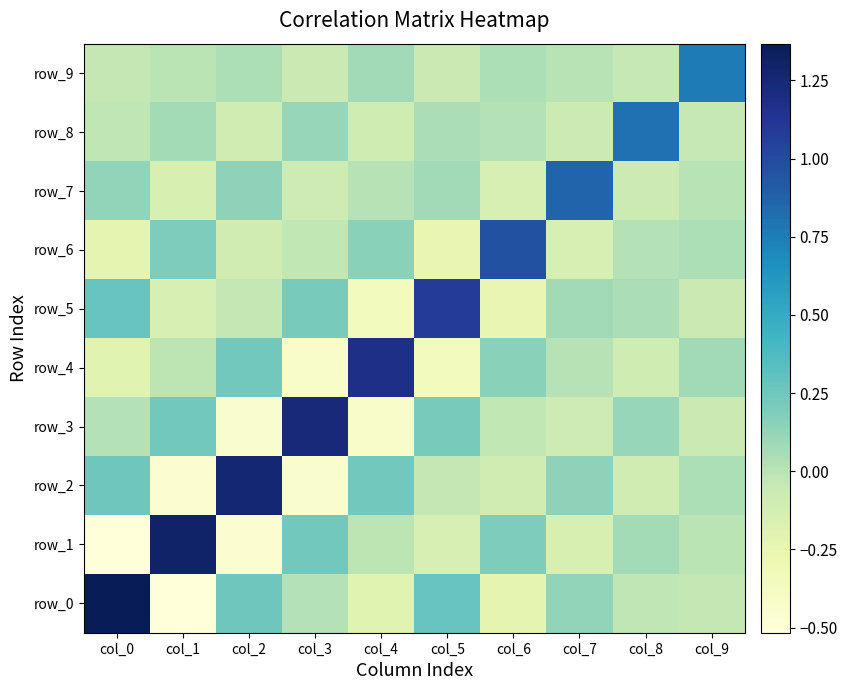

How many values in the row_3 series exceed 0?

5